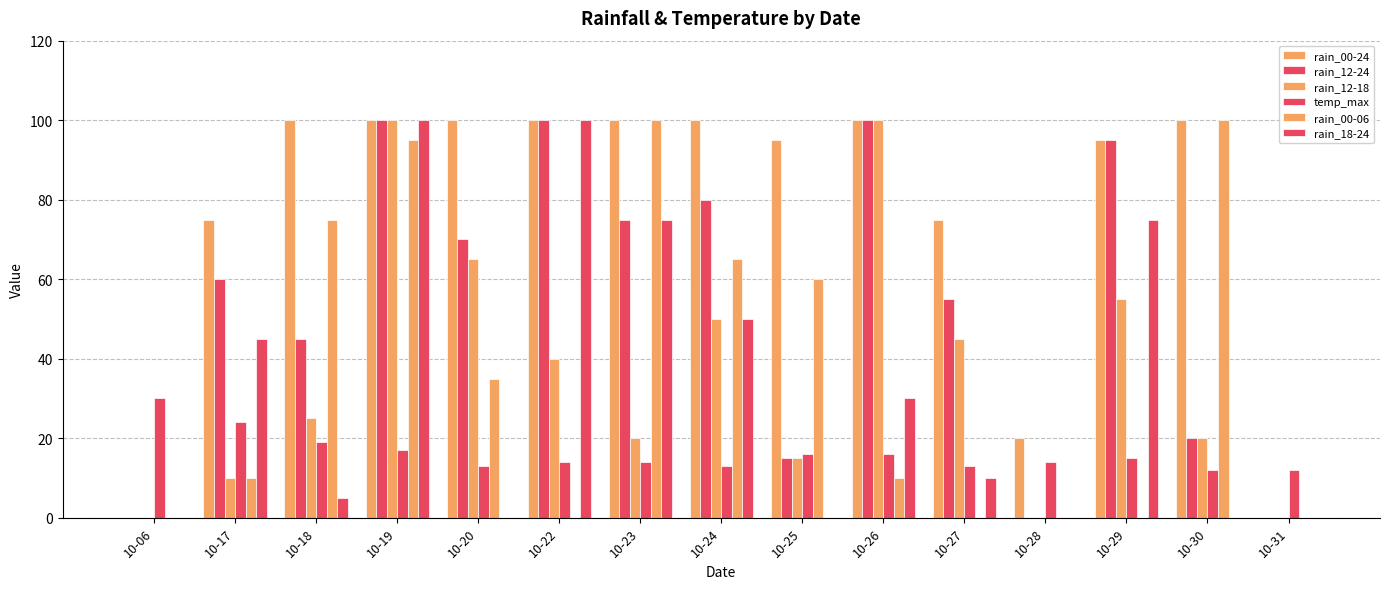

How many distinct data groups are displayed?

6